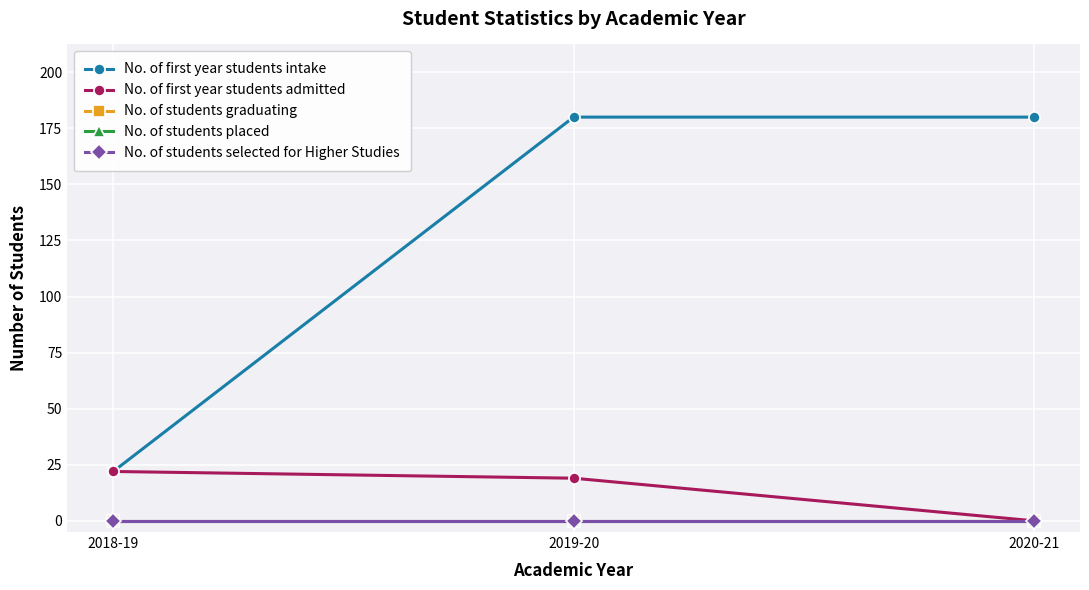

The No. of first year students admitted series shows 19 at 2019-20. True or false?

True